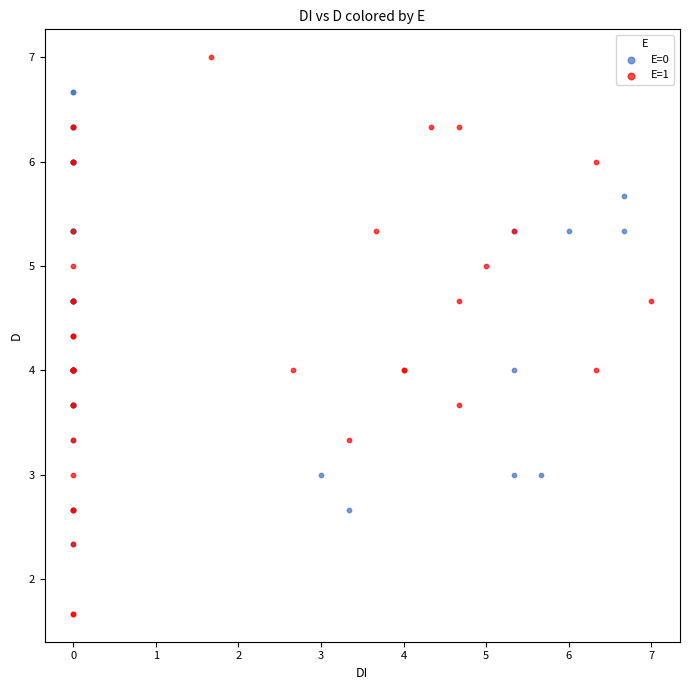

What are all the series names shown in the legend?

E=0, E=1